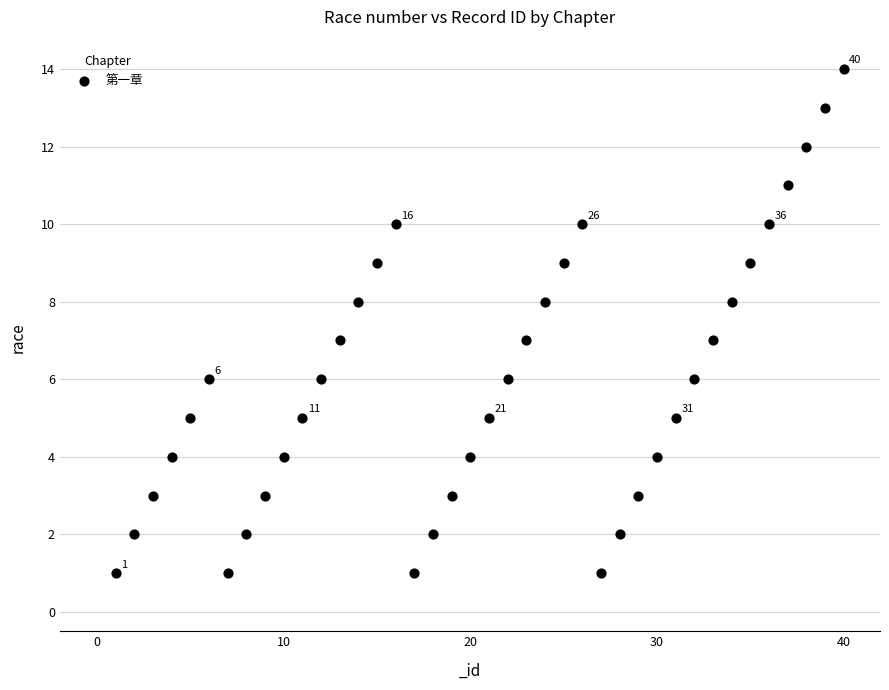

What is the range of X values (max minus min)?

39